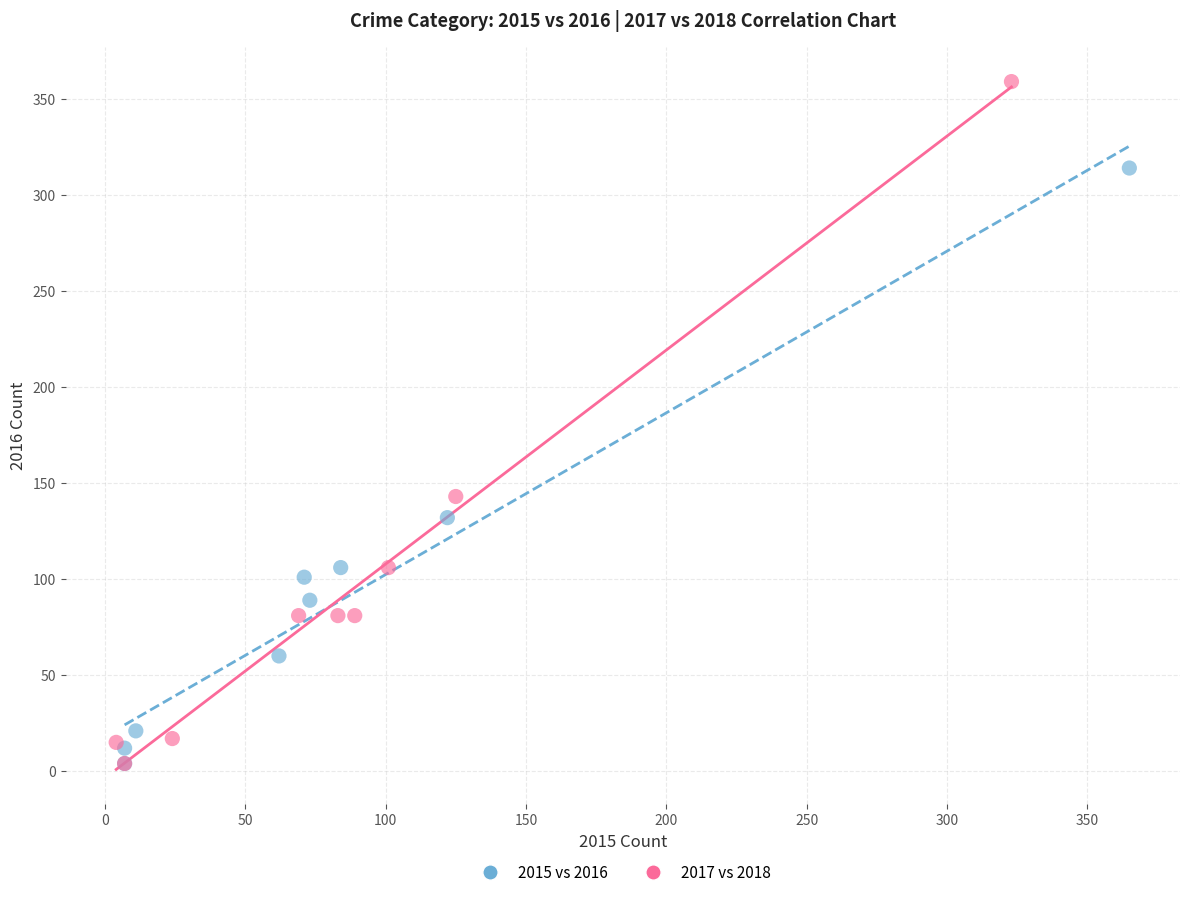

Which series has the widest spread of Y values?

2017 vs 2018